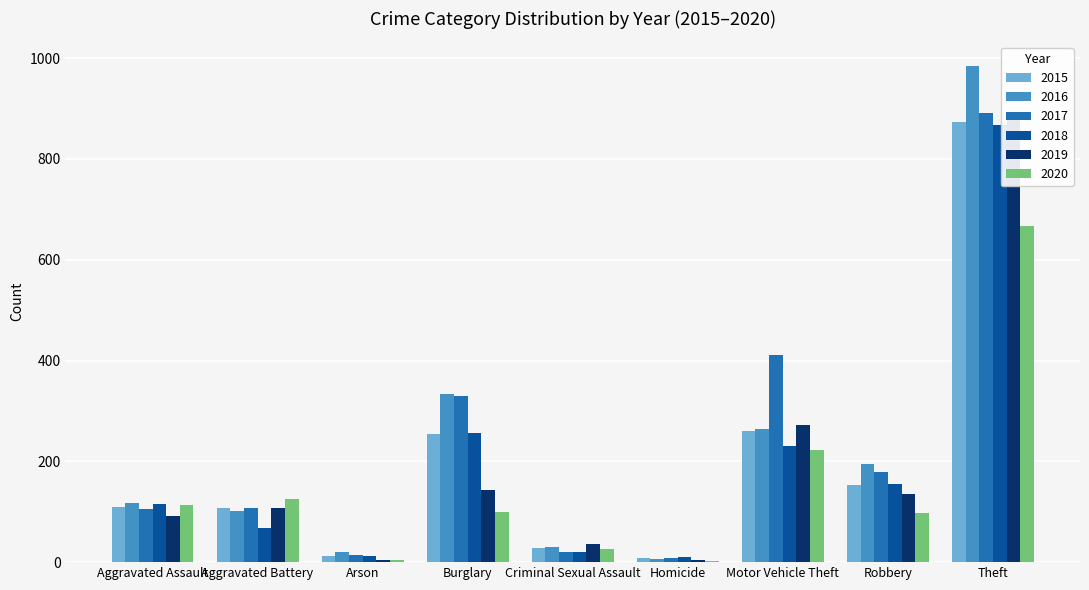

Which category has the lowest value across all series?

Homicide